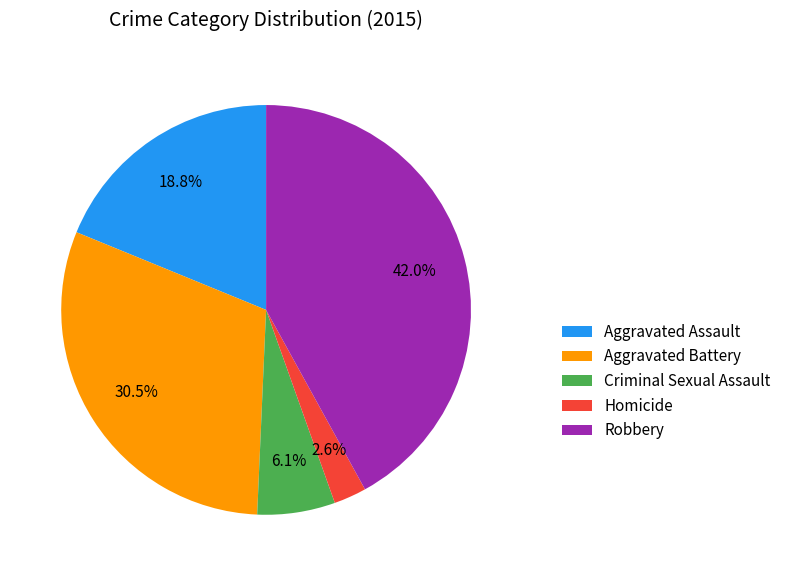

To the nearest percent, what is the combined percentage of Criminal Sexual Assault and Robbery?

48%